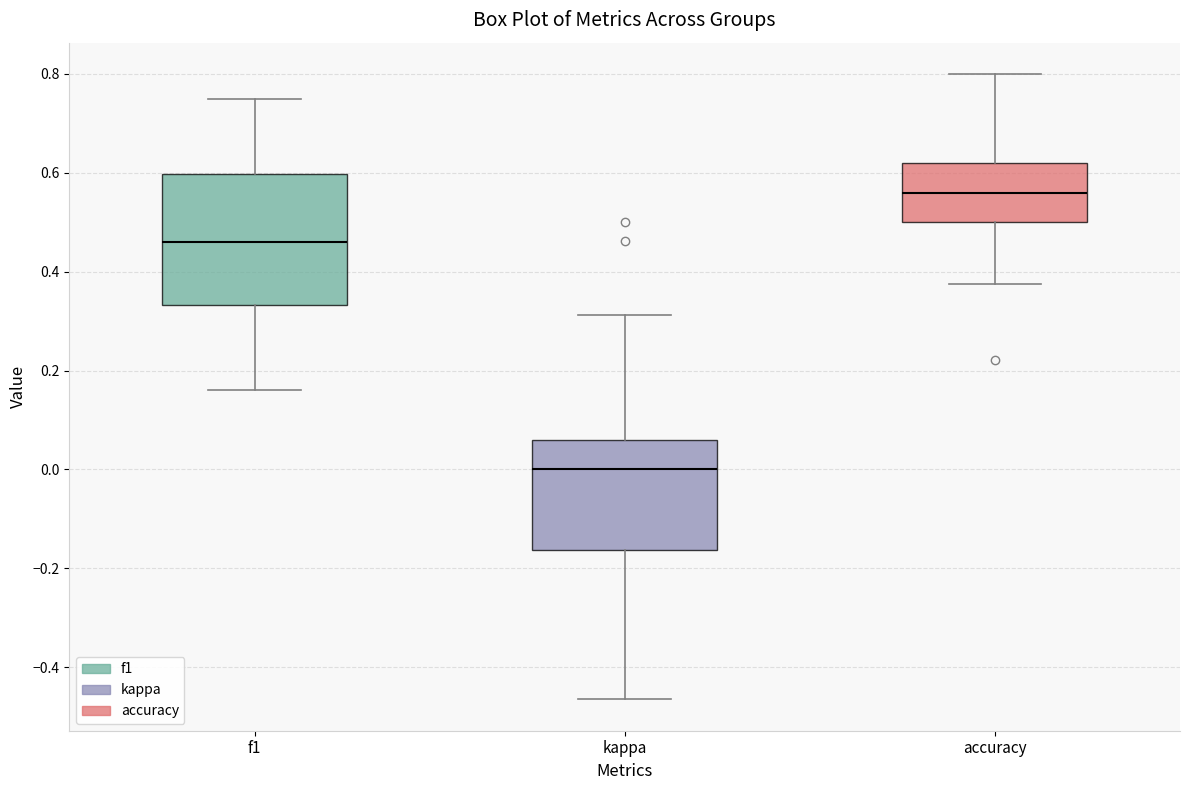

Reading left to right, read every box against the y-axis: the position of its median line, the range the box covers, and the ends of its whiskers. The values are not printed on the chart, so give them approximately, as read against the axis.

f1: median 0.46, box 0.34 to 0.60, whiskers 0.16 to 0.76
kappa: median 0.00, box -0.16 to 0.06, whiskers -0.46 to 0.32
accuracy: median 0.56, box 0.50 to 0.62, whiskers 0.38 to 0.80